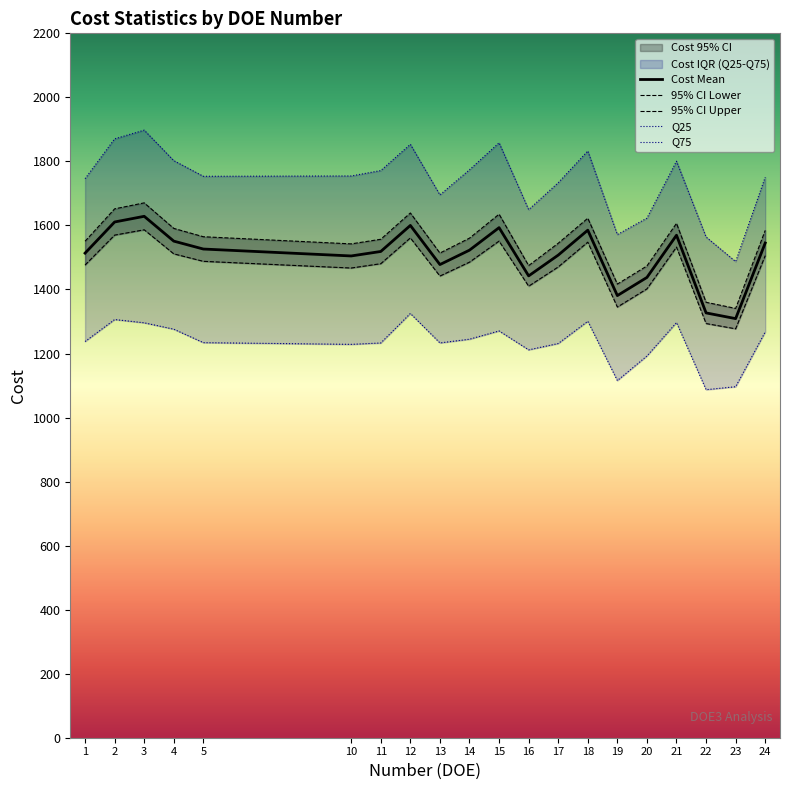

True or false: Cost 95confidence Lower has a value of 1467.0 at 10.

True